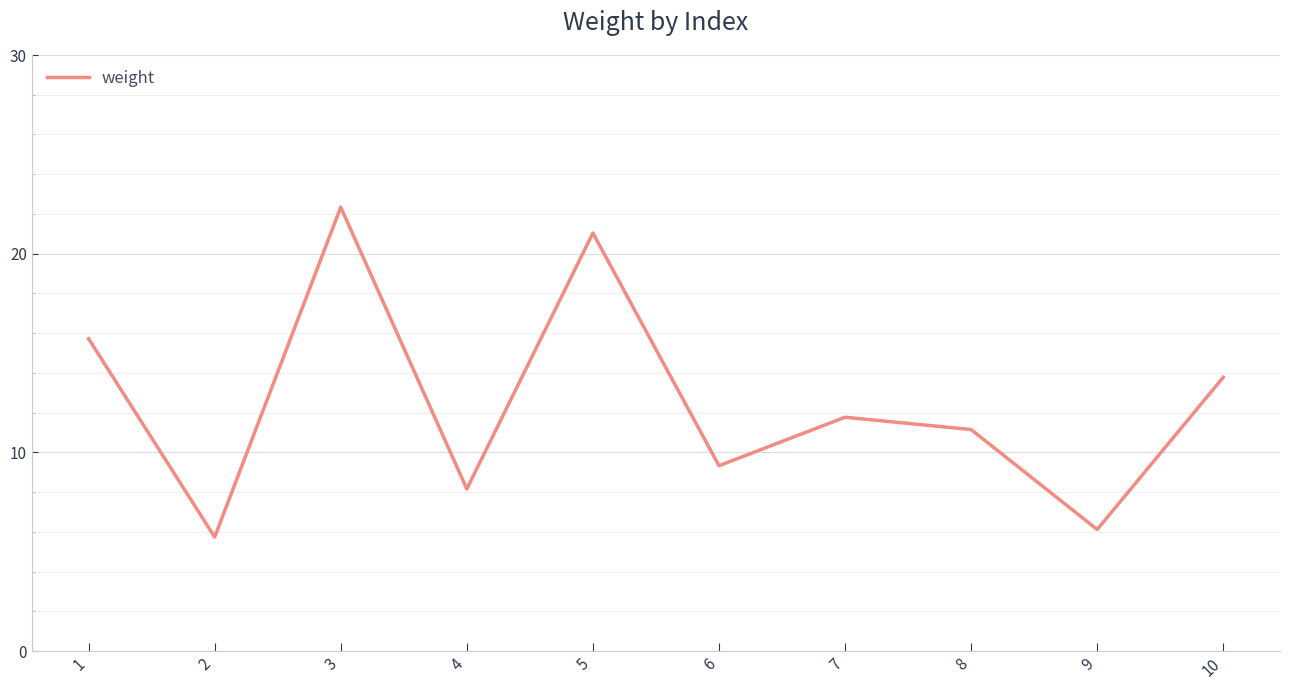

Rank the categories by value from lowest to highest.

2, 9, 4, 6, 8, 7, 10, 1, 5, 3